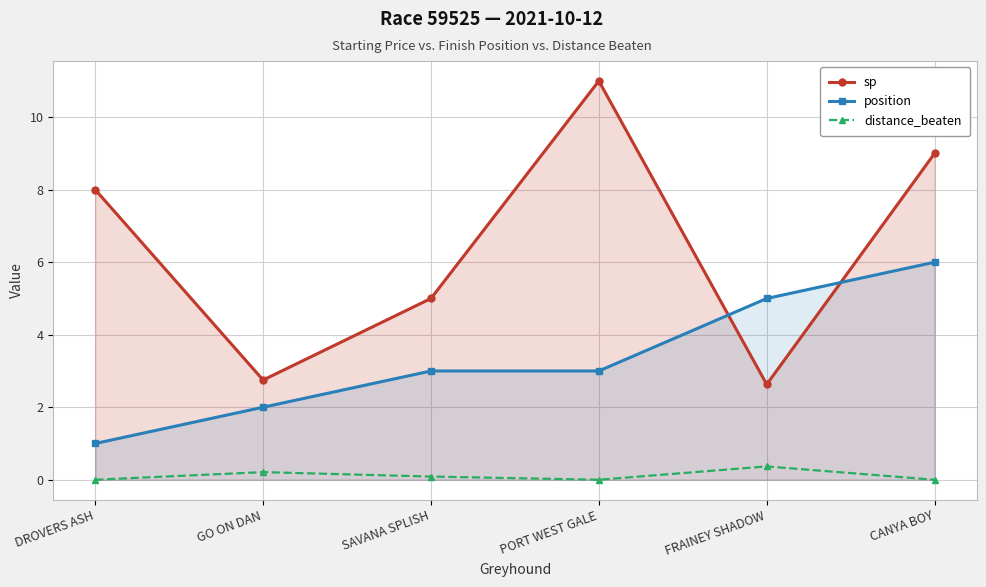

Which series has the largest range (max minus min)?

sp